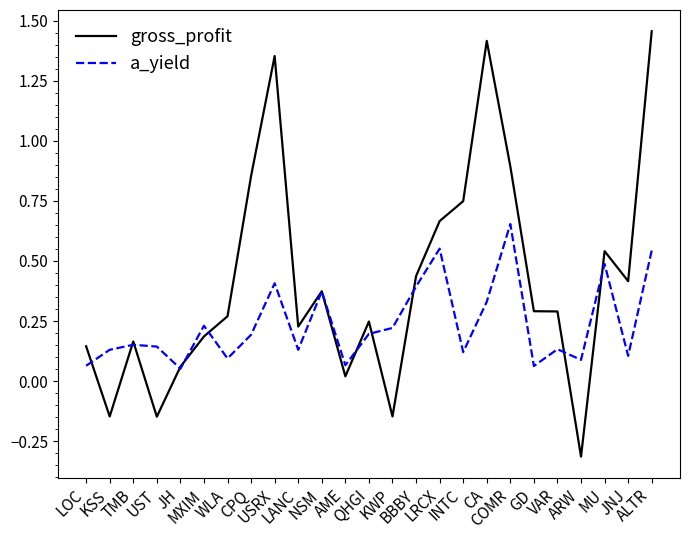

Between WLA and AME, which series saw the biggest shift?

gross_profit